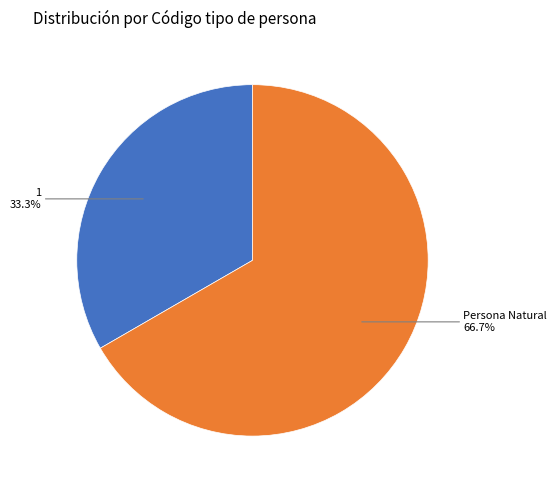

Is there a majority slice in this chart?

Yes